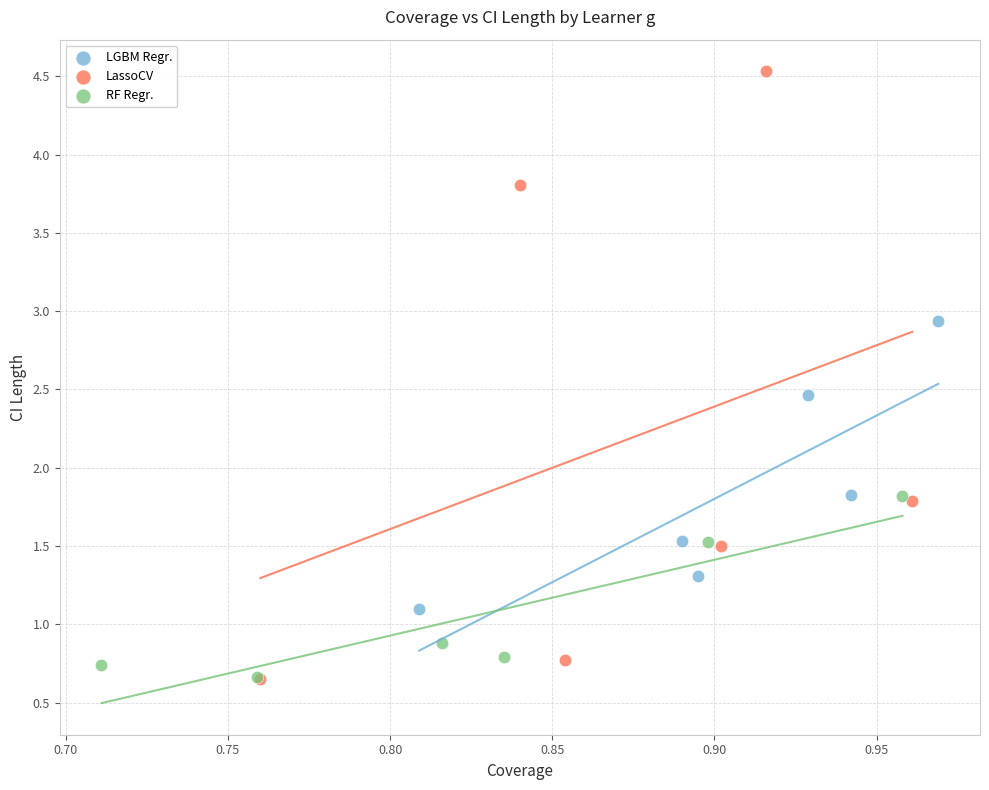

Which series reaches the maximum Y coordinate?

LassoCV